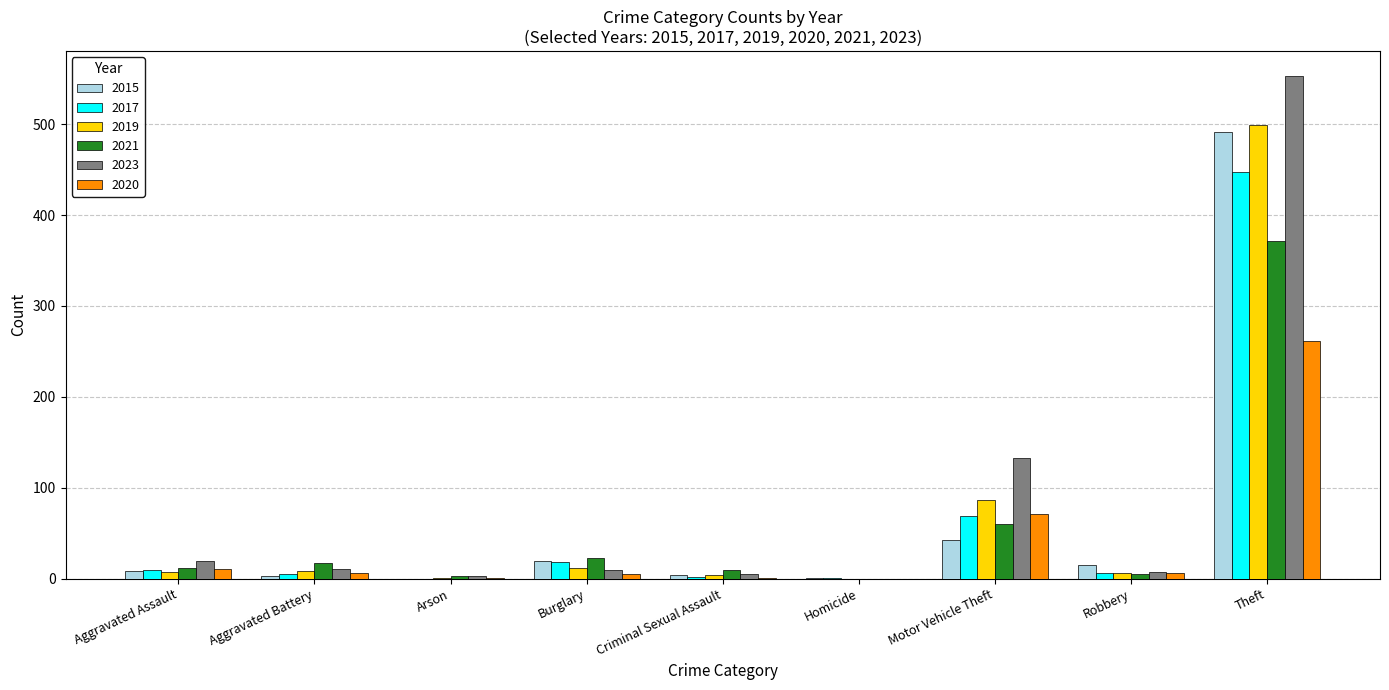

The 2021 series shows -141 at Homicide. True or false?

False